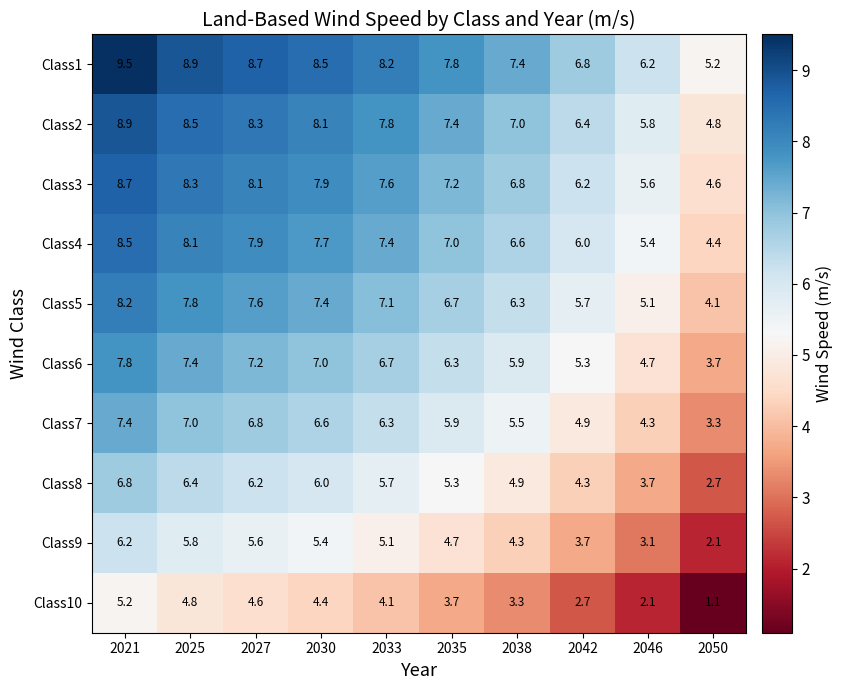

At which category is the sum across all series the highest?

2021